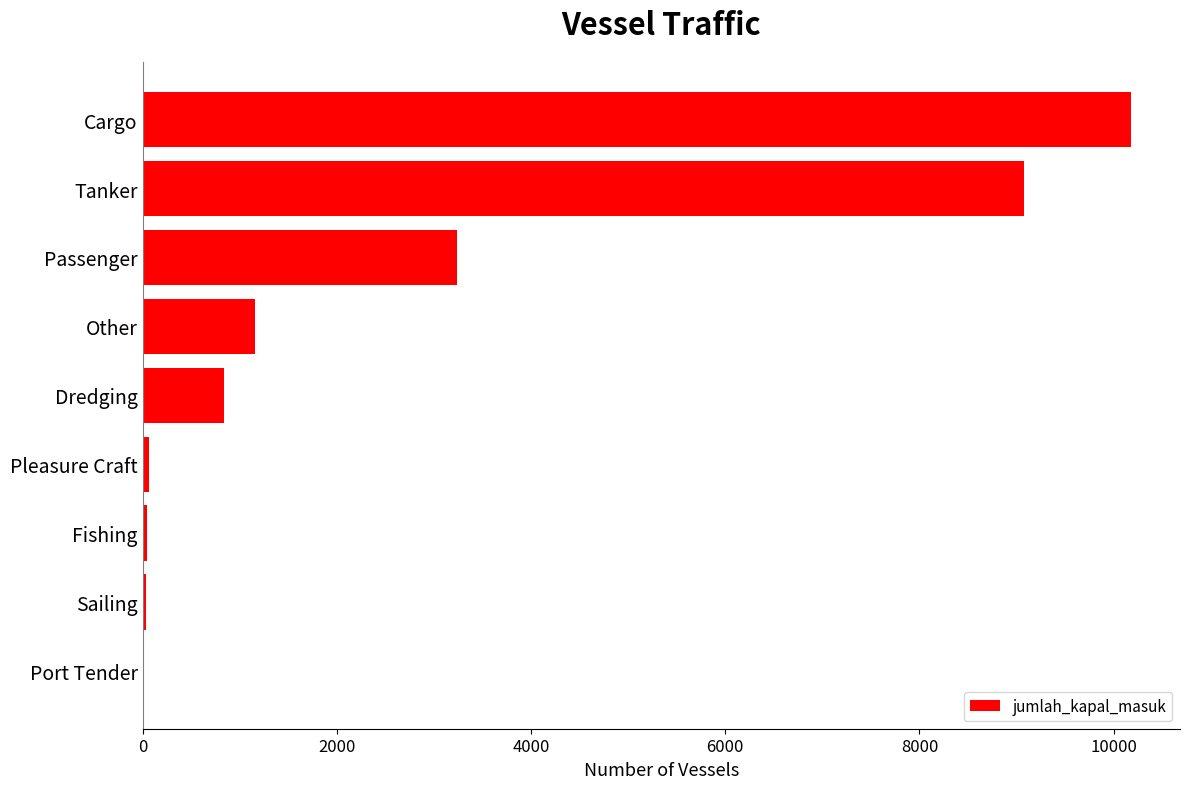

Are the bars horizontal?

Yes